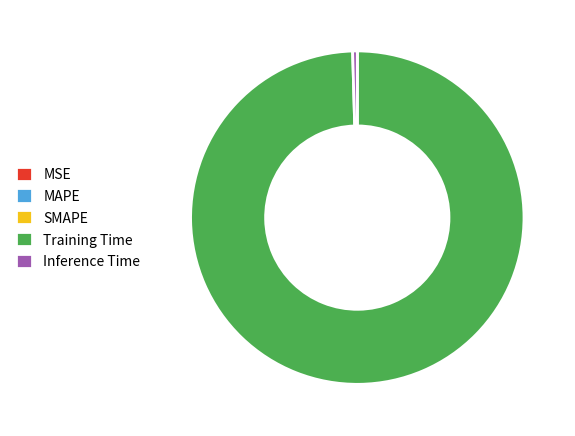

Which category accounts for the majority?

Training Time